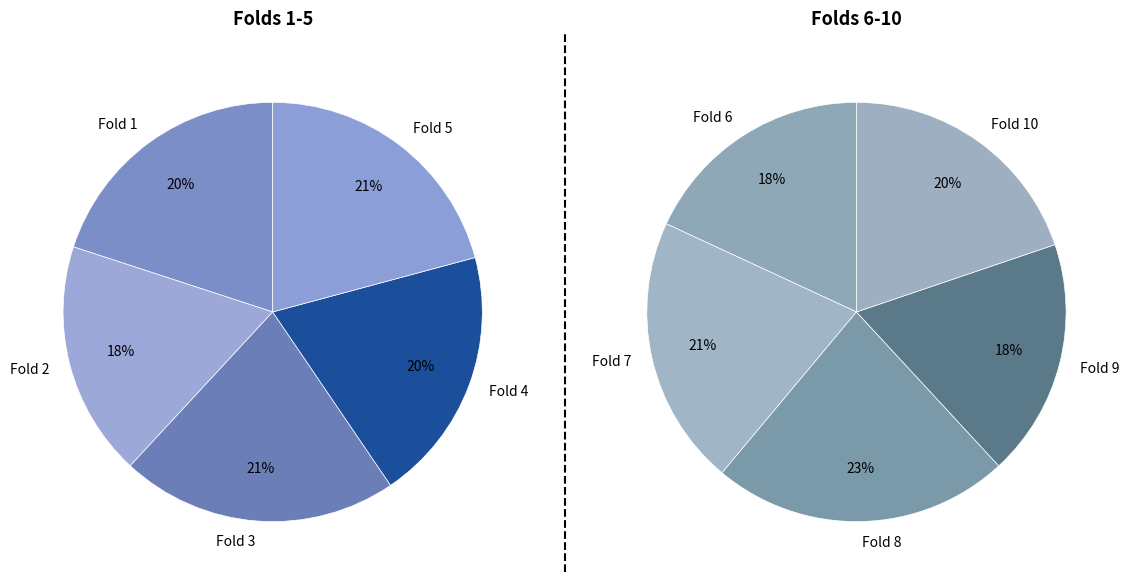

Does Fold 7 represent more than half of the total?

No